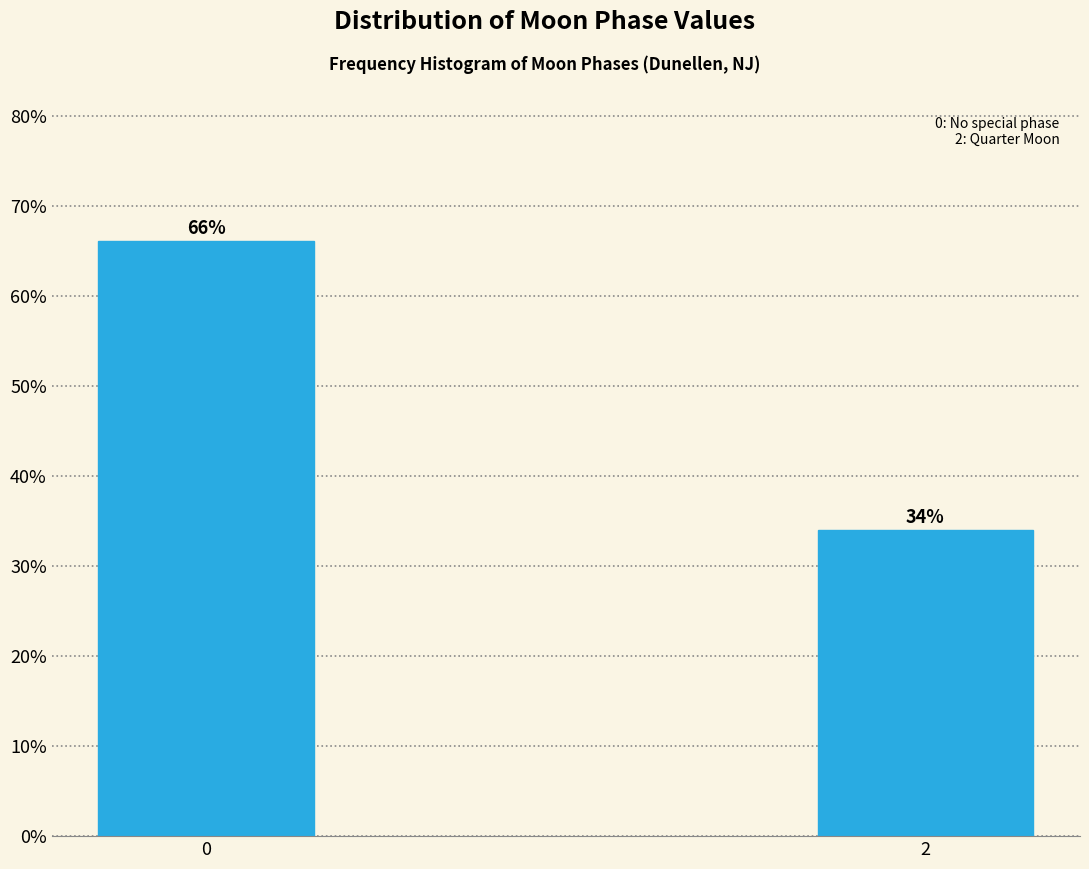

The chart shows a value of 66.1 at 0. True or false?

True